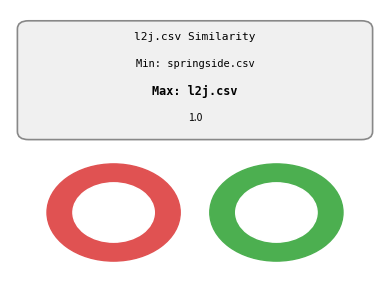

Which has a higher value, swtfox.csv or springside.csv?

swtfox.csv